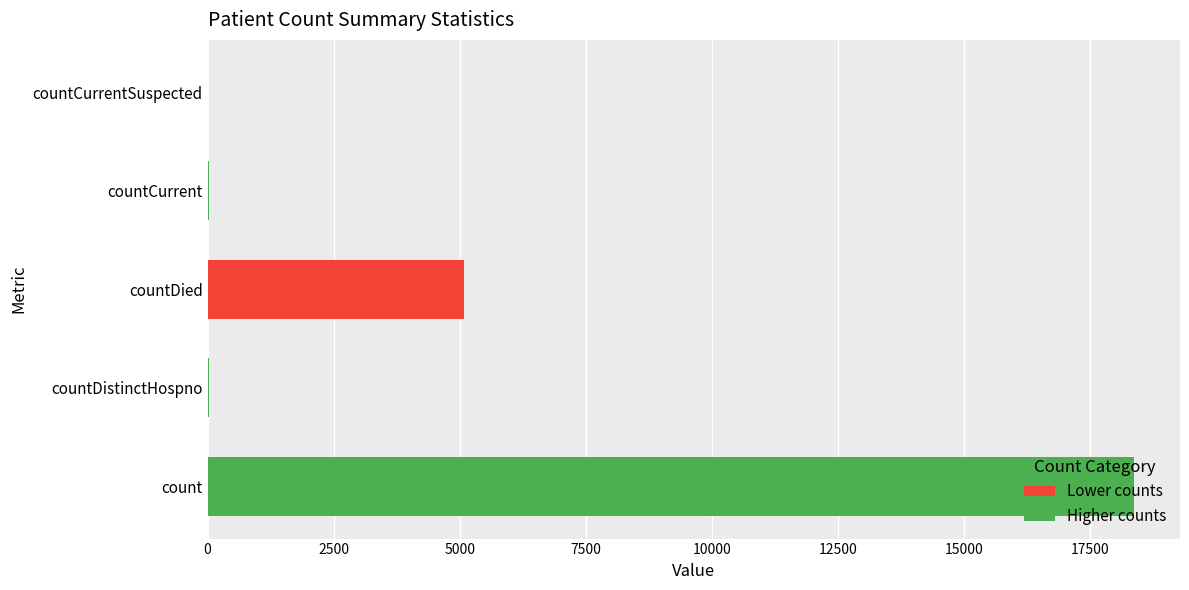

What is the sum of all values?

23505